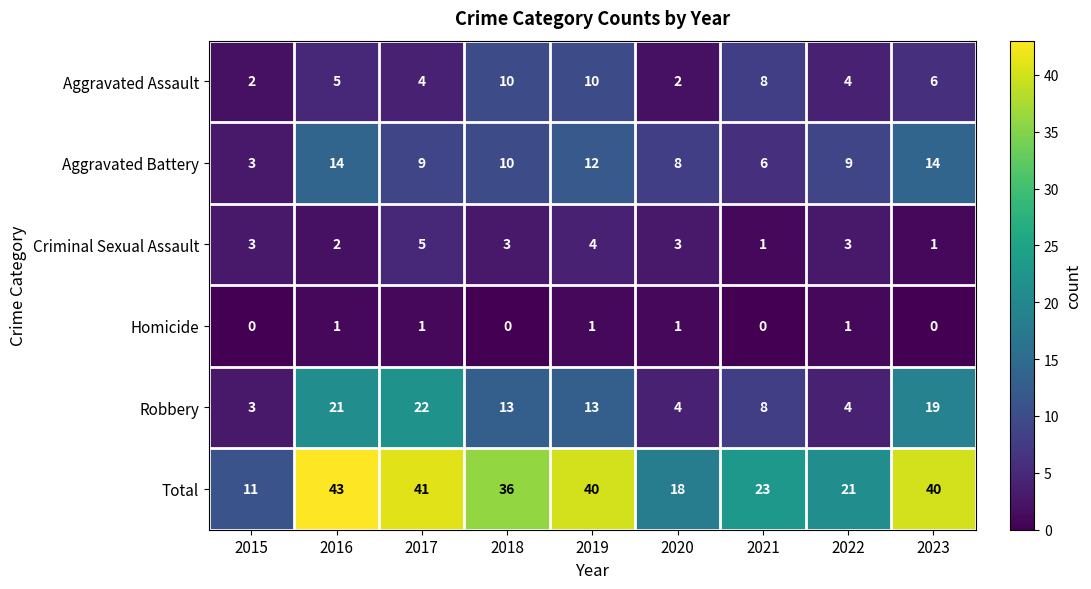

What is the sum of all Total values?

273